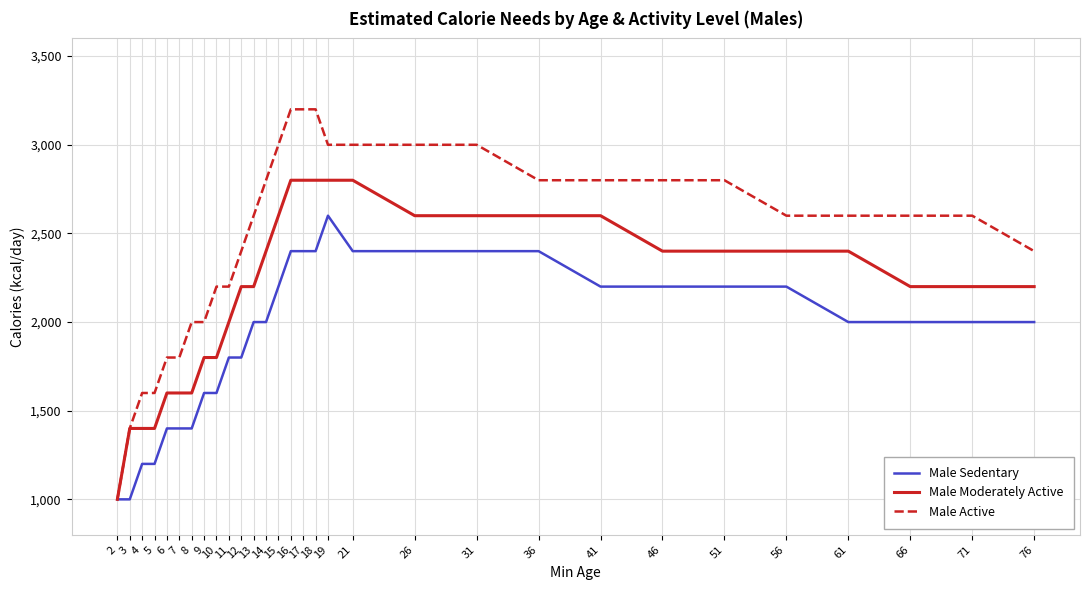

Reading right to left, what are all the values shown in this chart?

Male Sedentary: 76=2000	71=2000	66=2000	61=2000	56=2200	51=2200	46=2200	41=2200	36=2400	31=2400	26=2400	21=2400	19=2600	18=2400	17=2400	16=2400	15=2200	14=2000	13=2000	12=1800	11=1800	10=1600	9=1600	8=1400	7=1400	6=1400	5=1200	4=1200	3=1000	2=1000
Male Moderately Active: 76=2200	71=2200	66=2200	61=2400	56=2400	51=2400	46=2400	41=2600	36=2600	31=2600	26=2600	21=2800	19=2800	18=2800	17=2800	16=2800	15=2600	14=2400	13=2200	12=2200	11=2000	10=1800	9=1800	8=1600	7=1600	6=1600	5=1400	4=1400	3=1400	2=1000
Male Active: 76=2400	71=2600	66=2600	61=2600	56=2600	51=2800	46=2800	41=2800	36=2800	31=3000	26=3000	21=3000	19=3000	18=3200	17=3200	16=3200	15=3000	14=2800	13=2600	12=2400	11=2200	10=2200	9=2000	8=2000	7=1800	6=1800	5=1600	4=1600	3=1400	2=1000